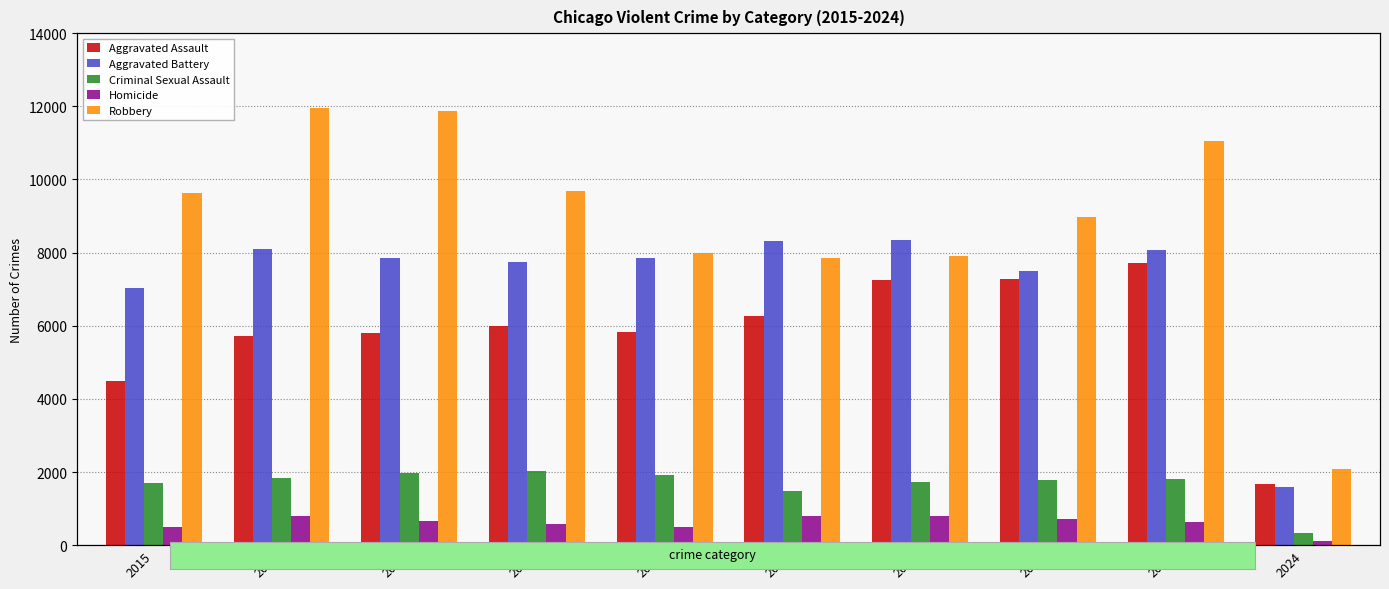

What is the difference between the highest and lowest values at 2017?

11208